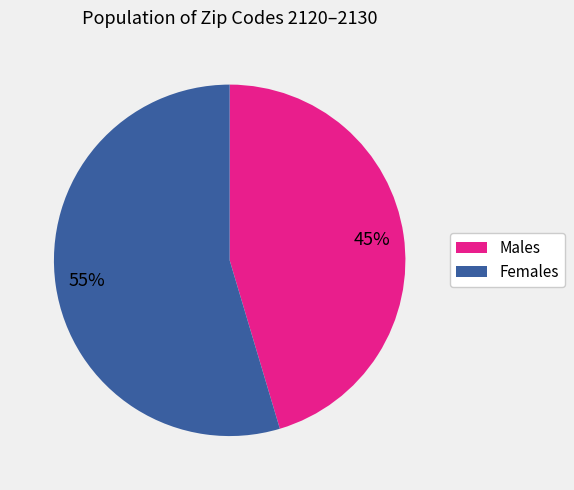

What is the majority slice?

Females